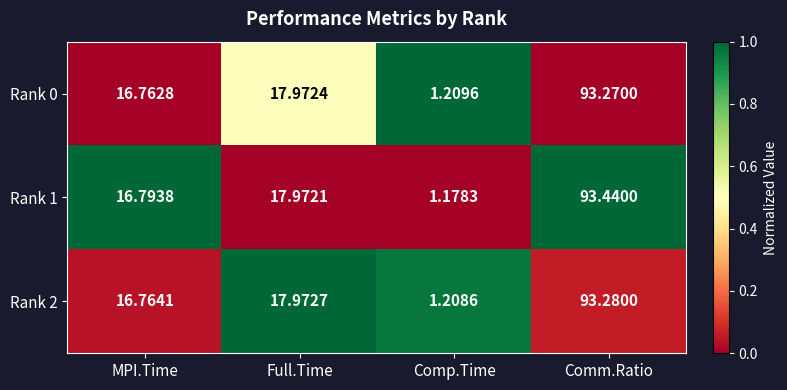

Which category has the highest value across all series?

Comm.Ratio